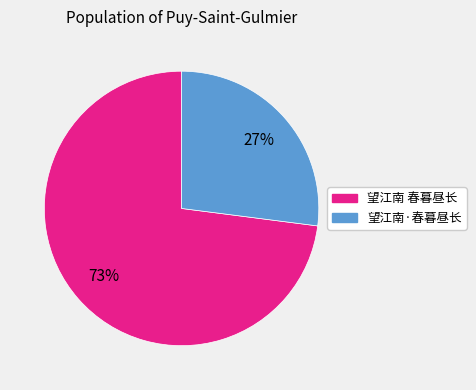

Does any single category account for the majority?

Yes